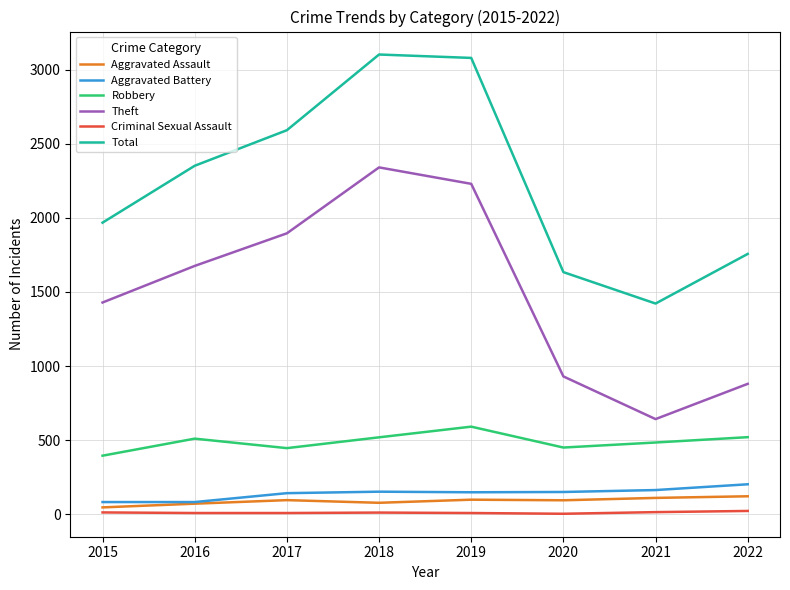

Is the value of Criminal Sexual Assault at 2020 greater than the value of Theft at 2019?

No